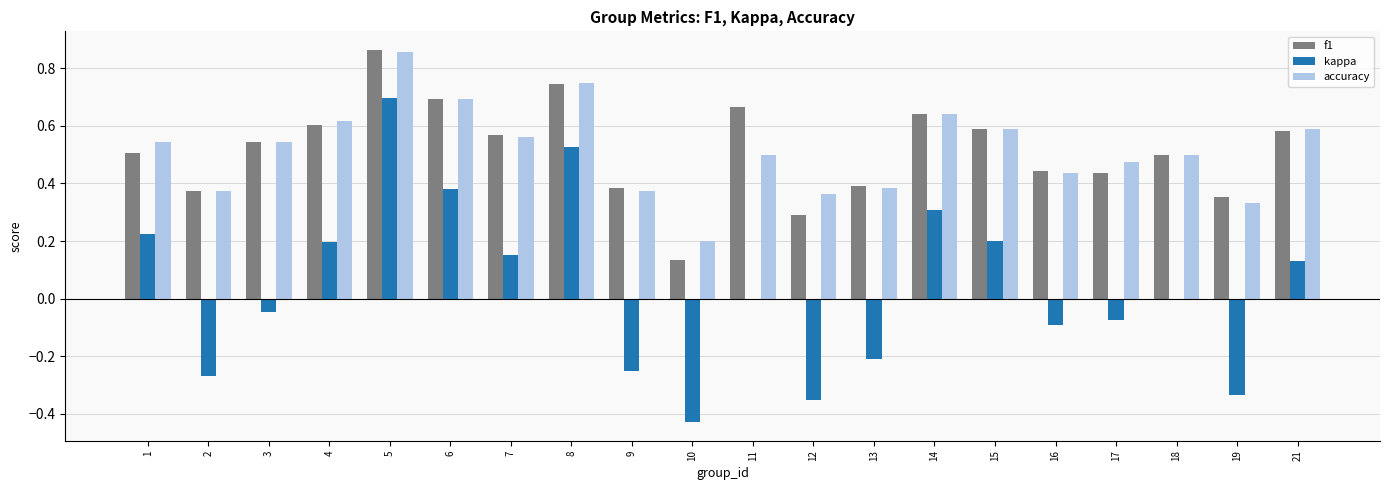

Which series has the largest range (max minus min)?

kappa